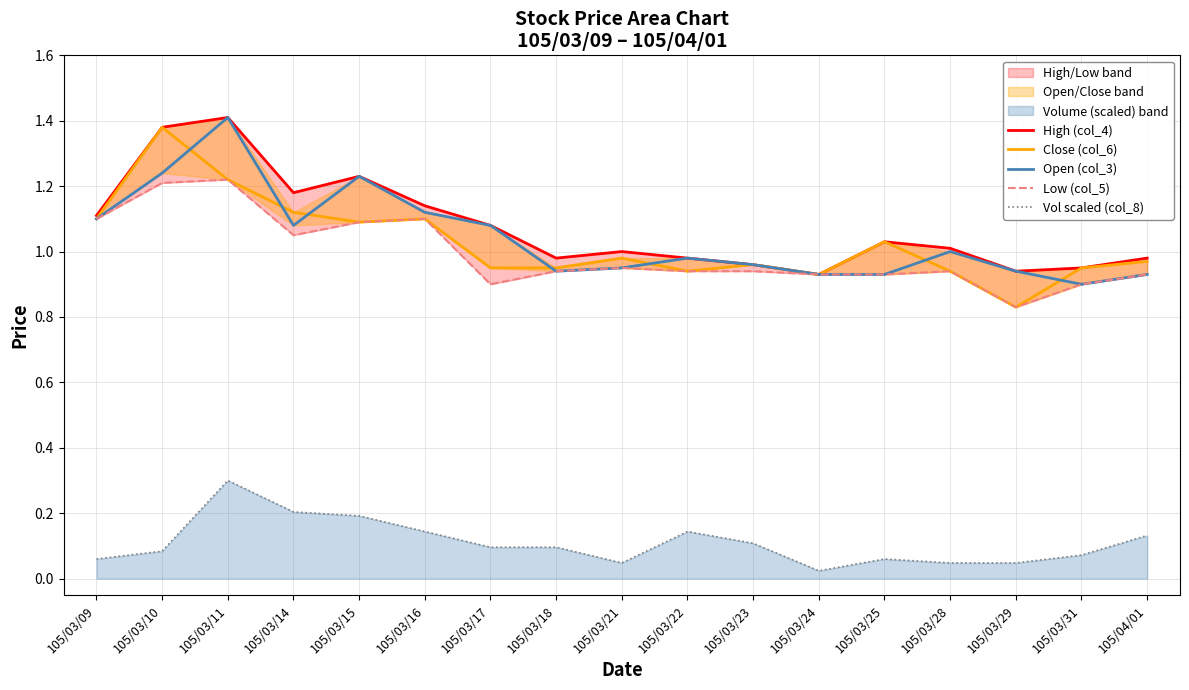

Does the chart have visible grid lines?

Yes